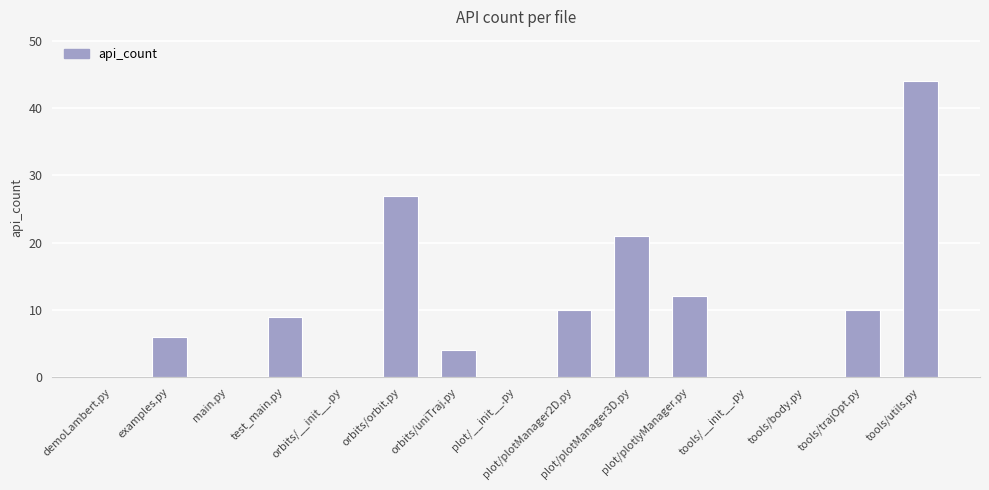

What is the sum of the values at examples.py and main.py?

6